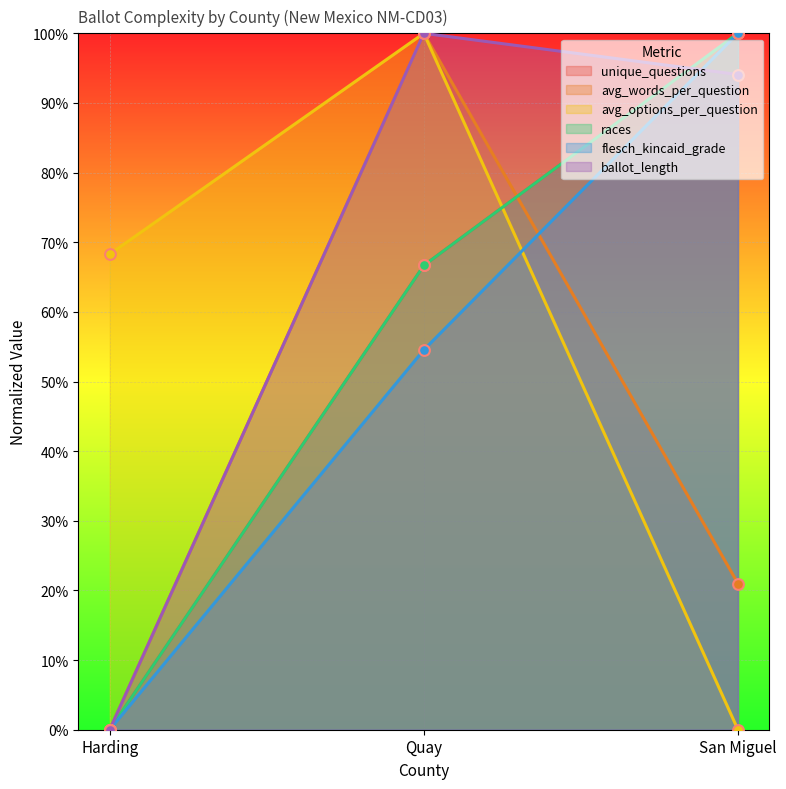

Which series contains the lowest Y value?

unique_questions